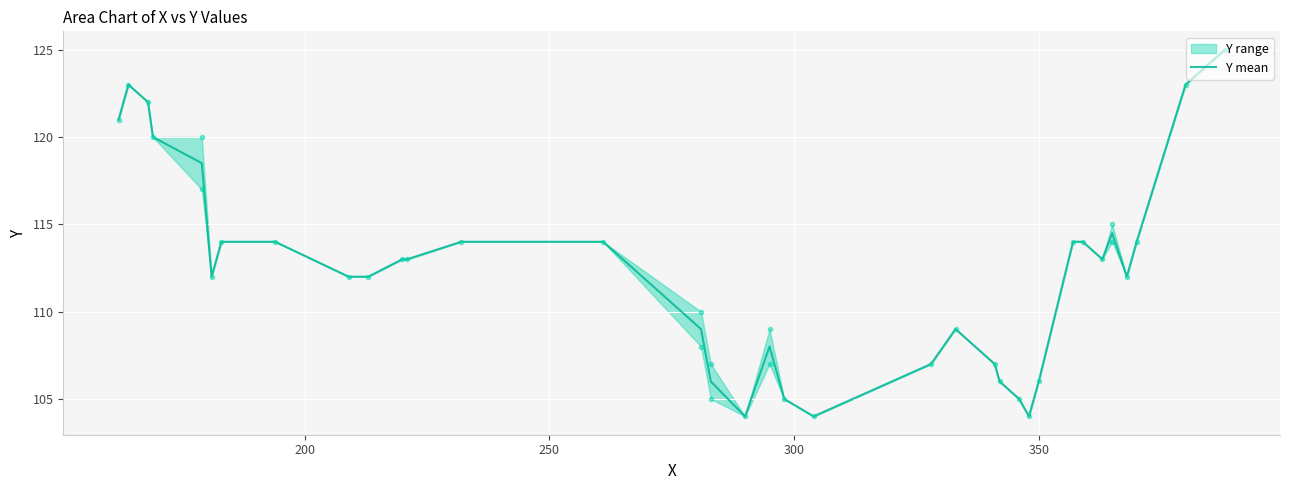

How many points are higher than both their immediate neighbors (excluding endpoints)?

4